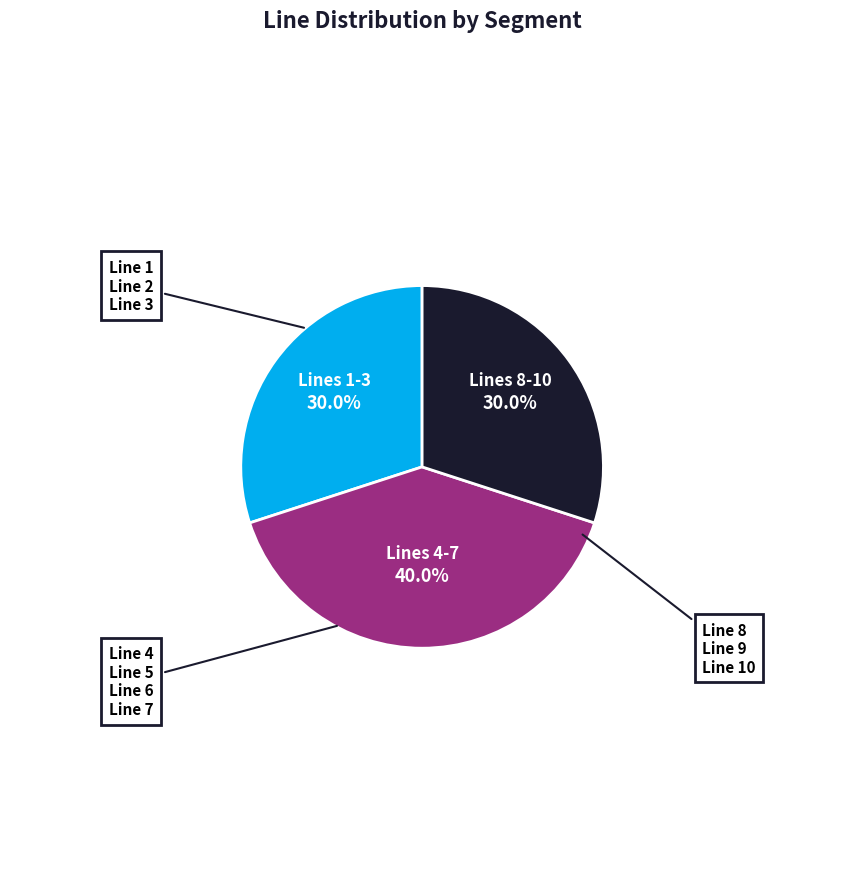

To the nearest percent, what is the difference between the largest and smallest slice percentages?

10%